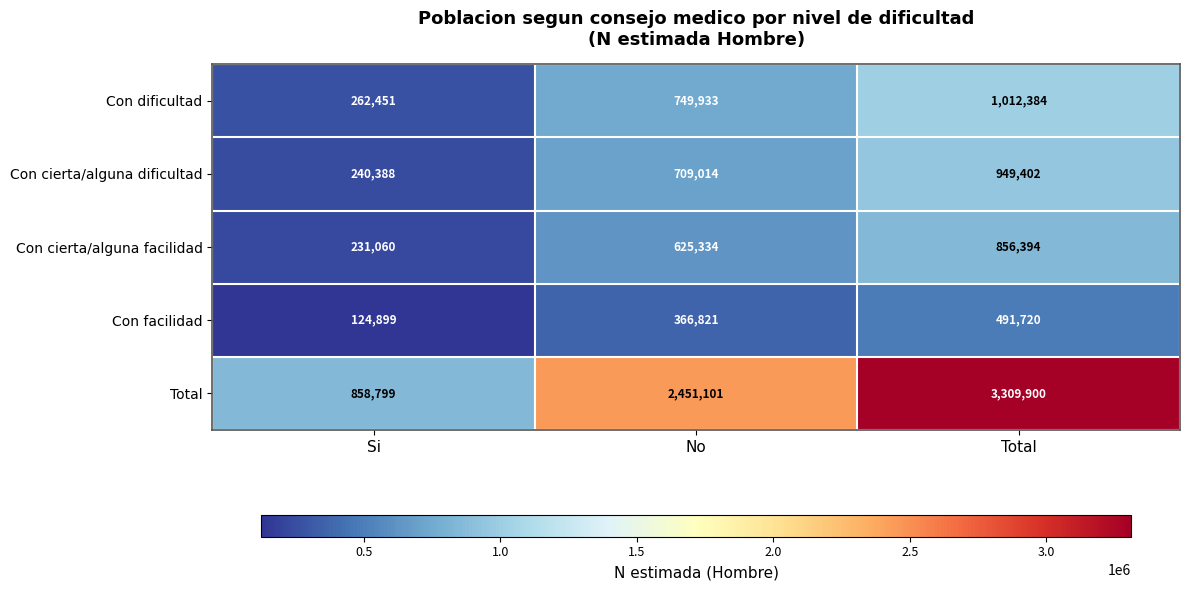

Which series has the largest range (max minus min)?

Total